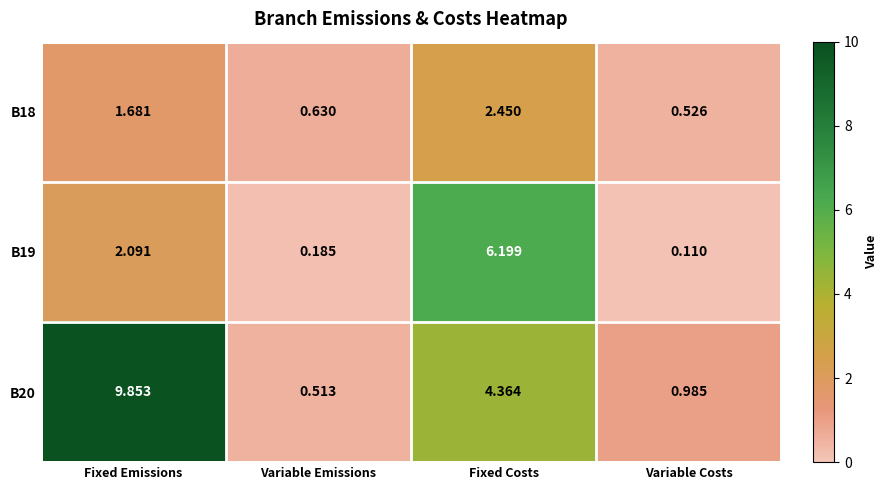

Rank the categories by B19 value from highest to lowest.

Fixed Costs, Fixed Emissions, Variable Emissions, Variable Costs